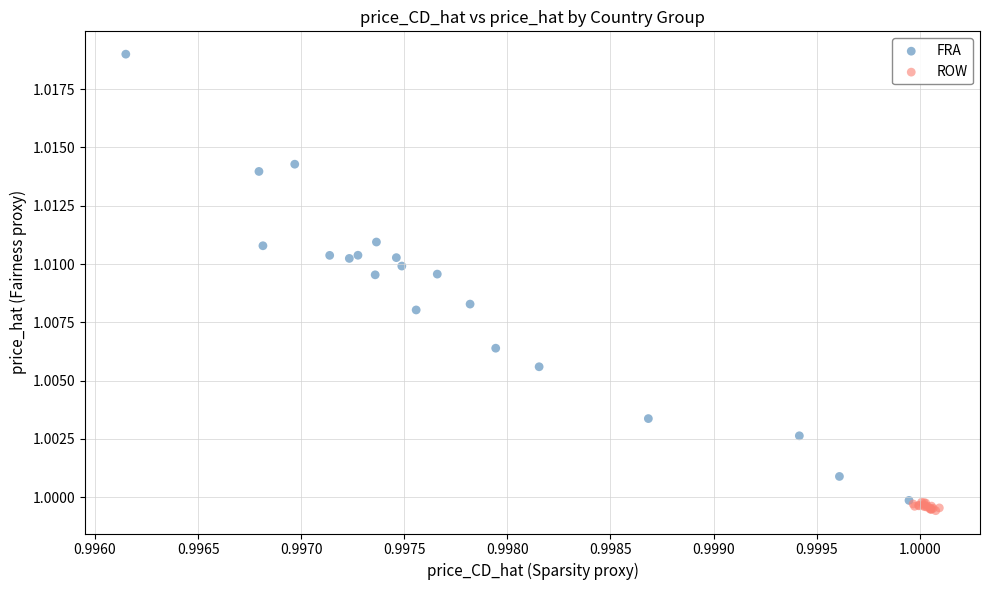

Which series reaches the minimum Y coordinate?

ROW